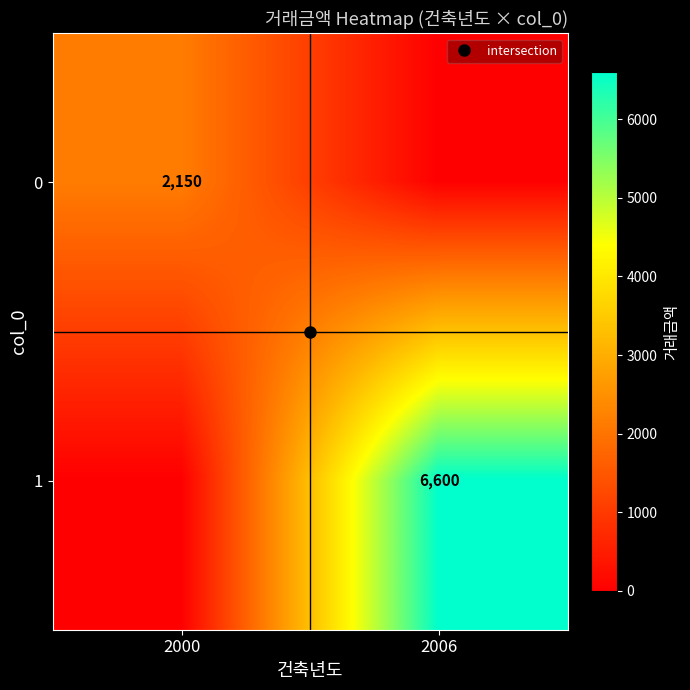

Where is 1 nearest to the value 3300?

2000